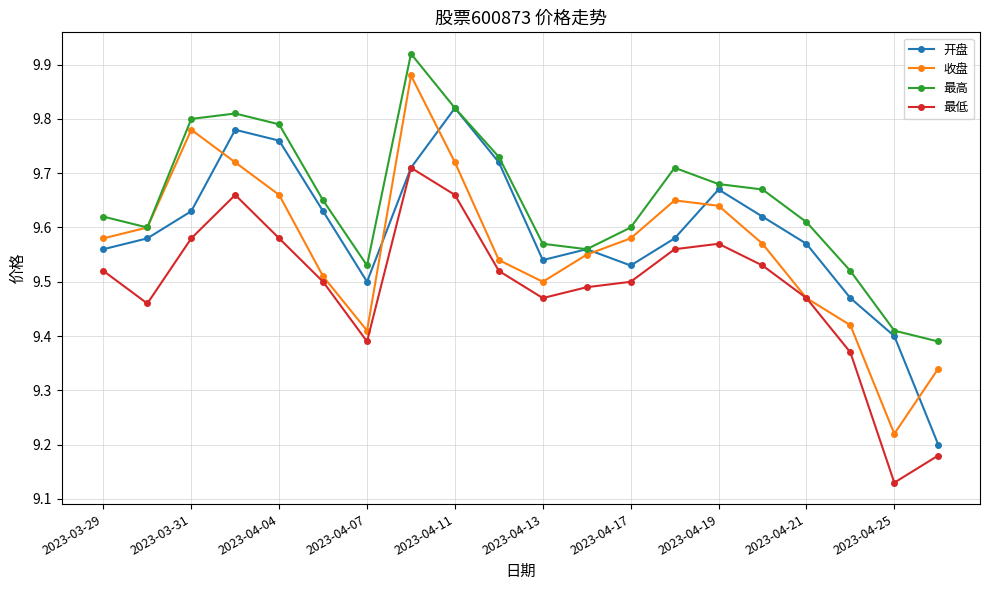

How many distinct data groups are displayed?

4